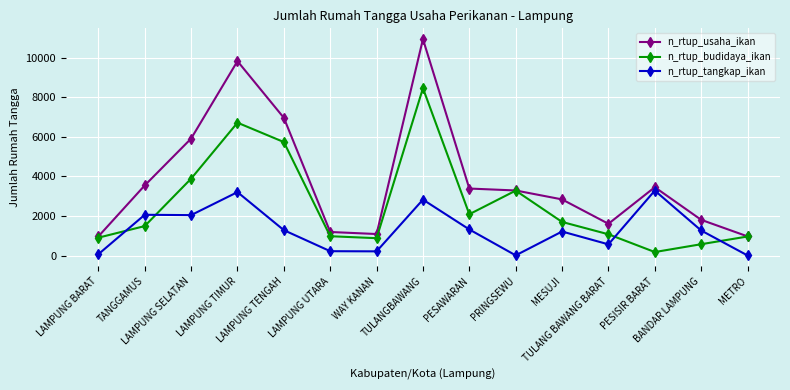

What is the difference between the n_rtup_tangkap_ikan values at LAMPUNG TIMUR and TULANGBAWANG?

379